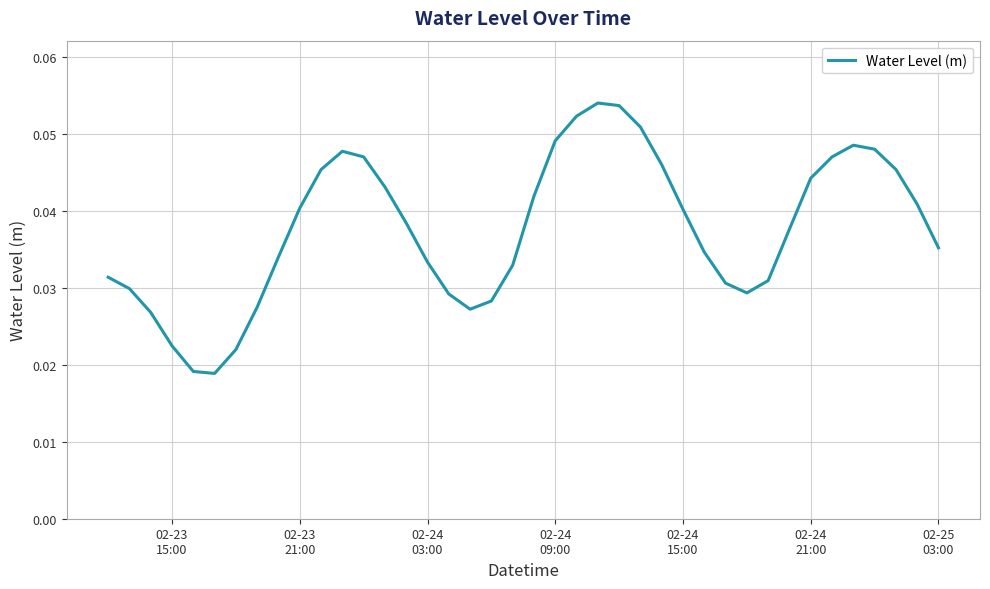

How many lines are shown in the chart?

1